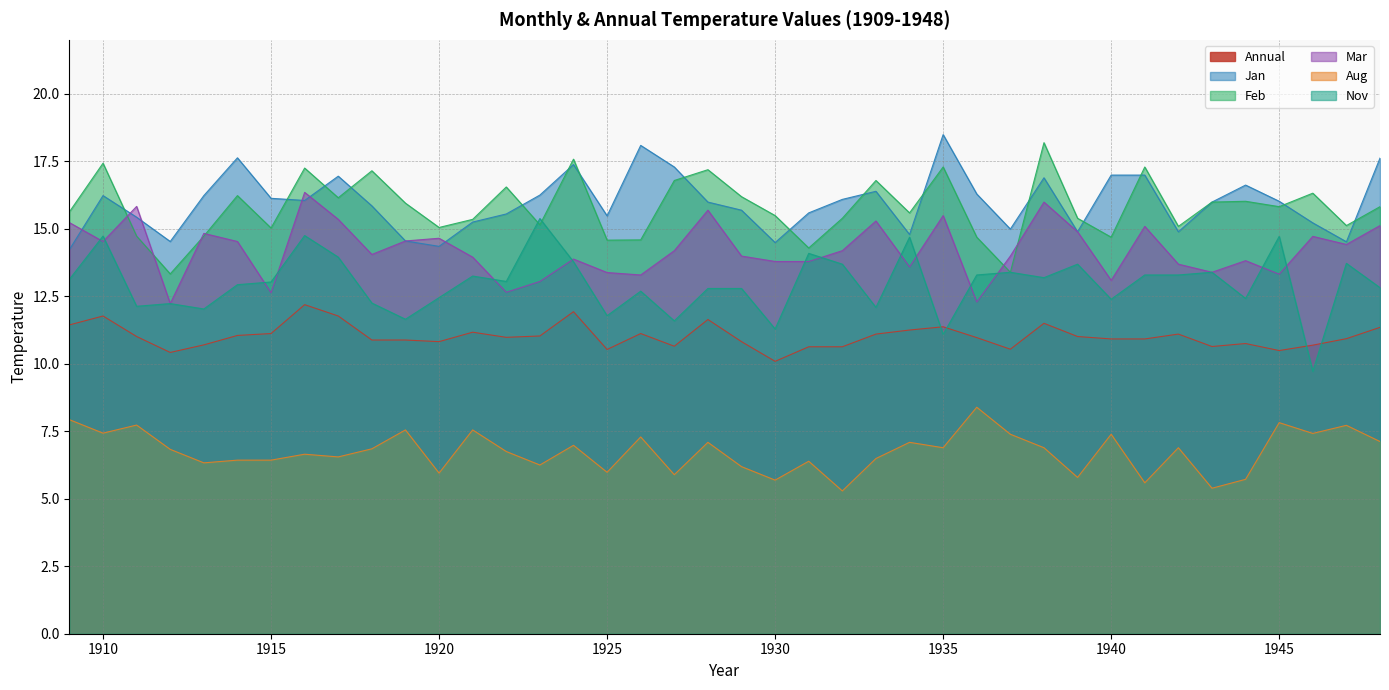

Does the chart display data point markers on the line(s)?

No